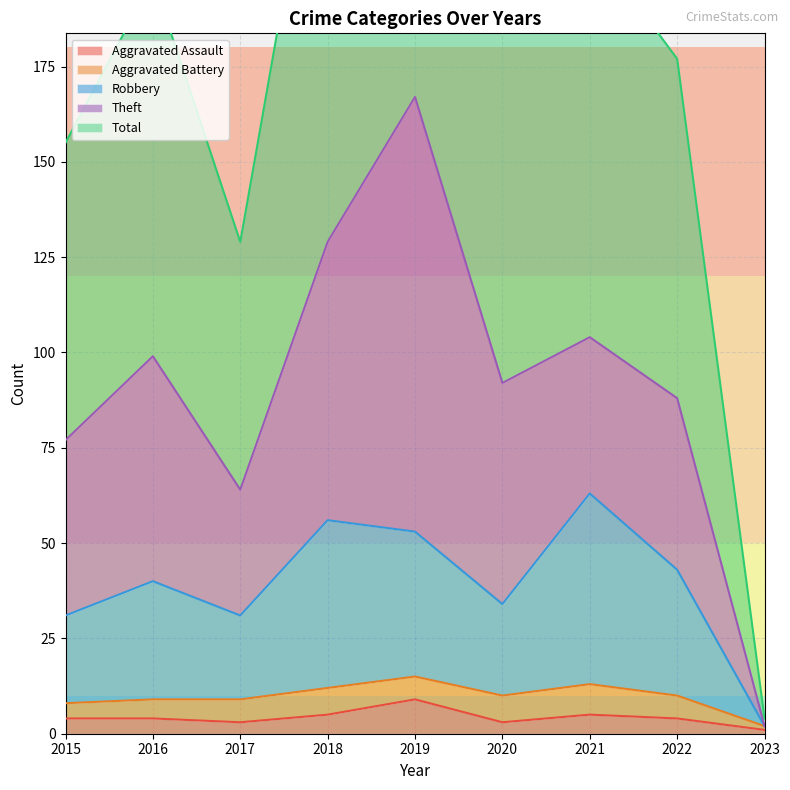

Which series has the largest total across all categories?

Total